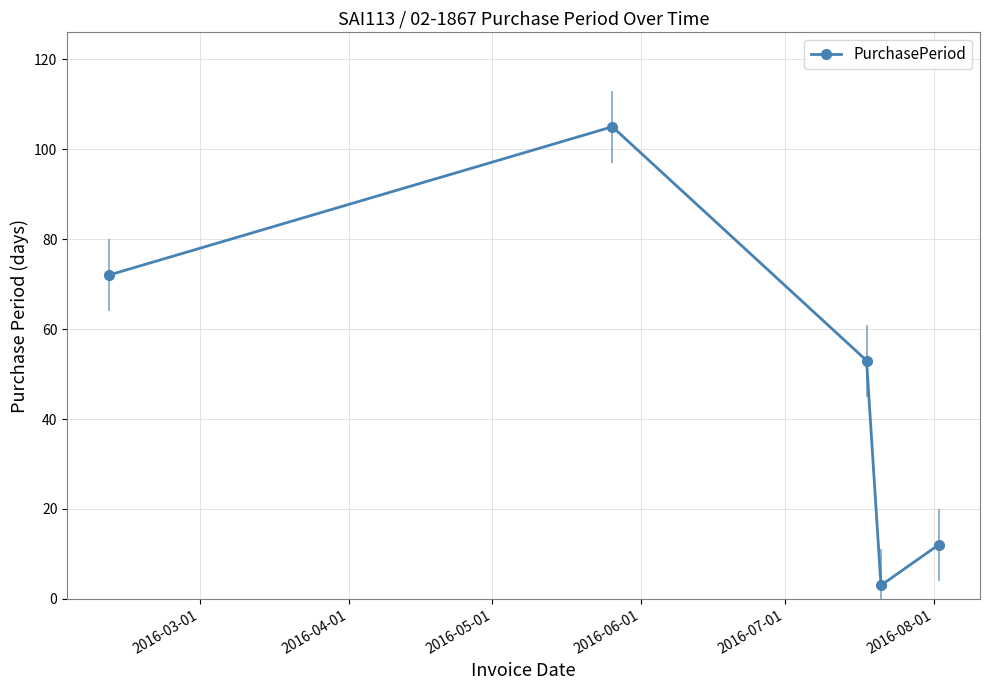

What is the value of the PurchasePeriod point at the 5th from the left?

12